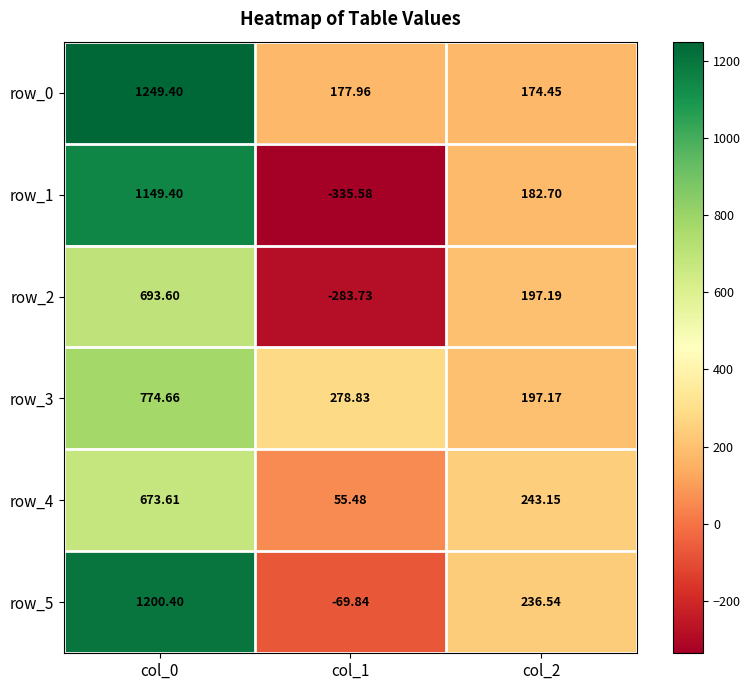

How many values in row_5 are above zero?

2